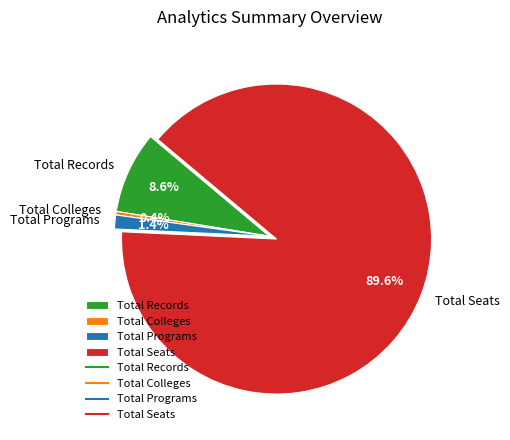

What portion of the pie excludes Total Records?

91.4%